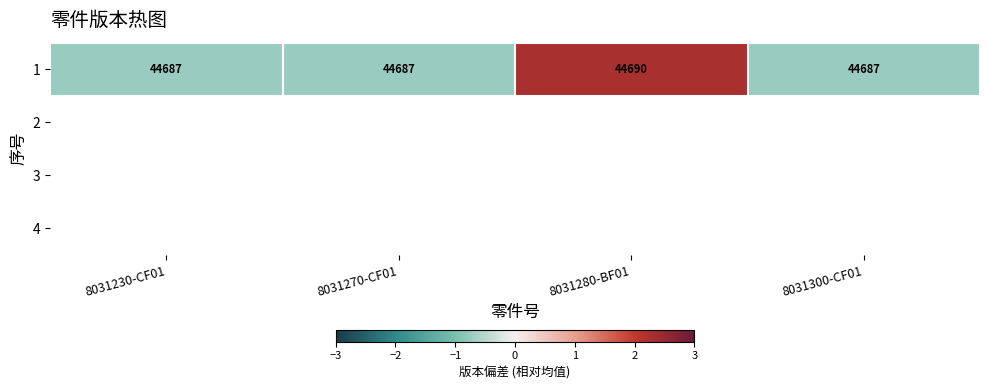

Reading right to left, transcribe all the data shown in this chart.

8031300-CF01=-0.8	8031280-BF01=2.2	8031270-CF01=-0.8	8031230-CF01=-0.8